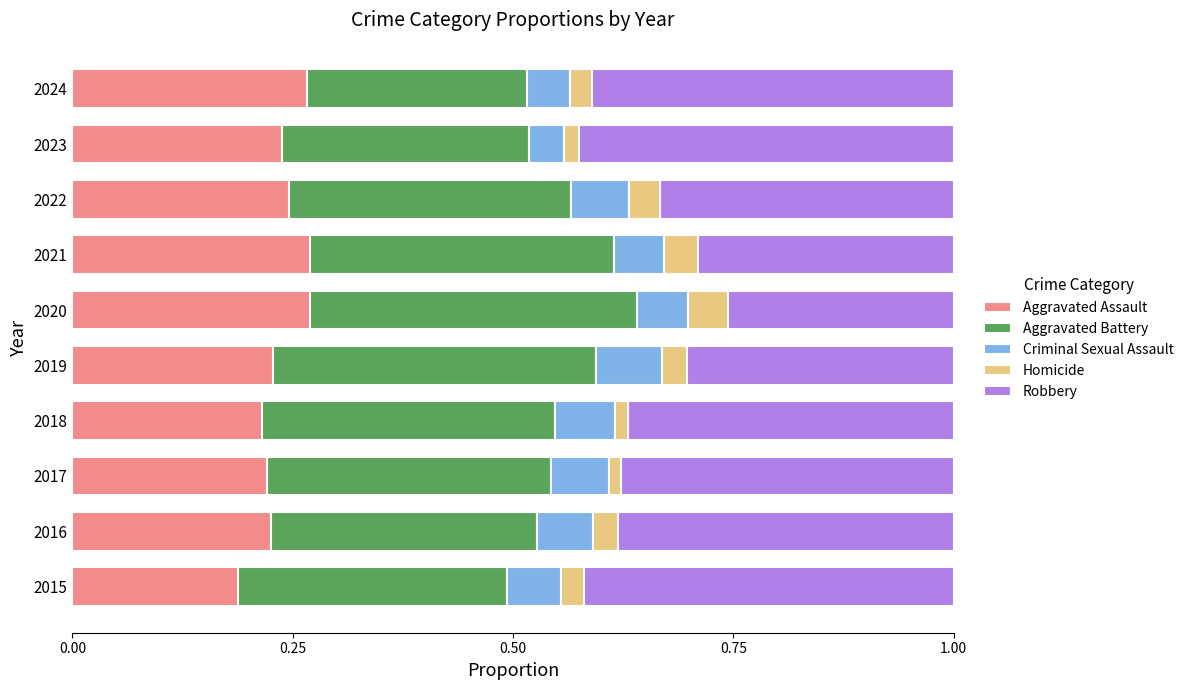

At which label does Aggravated Assault reach its minimum?

2015